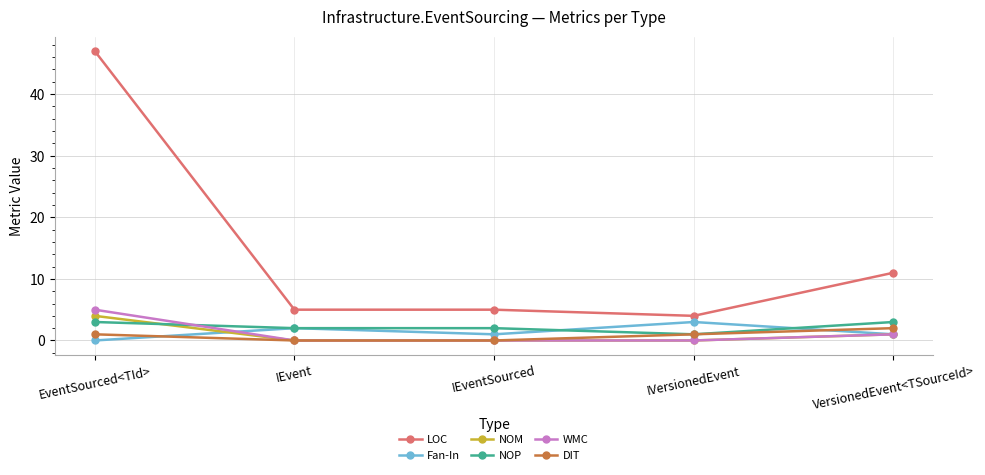

Where is the first local maximum for Fan-In?

IEvent